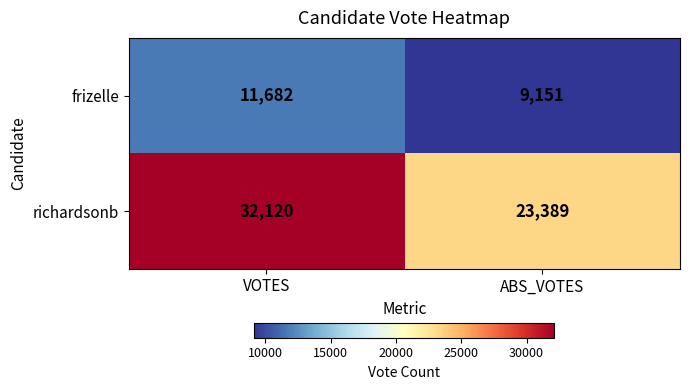

The value of richardsonb at ABS_VOTES is 23389. True or false?

True